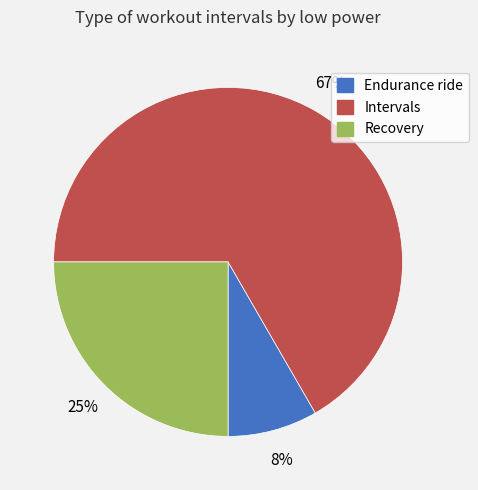

Is there any slice that represents more than half of the pie?

Yes